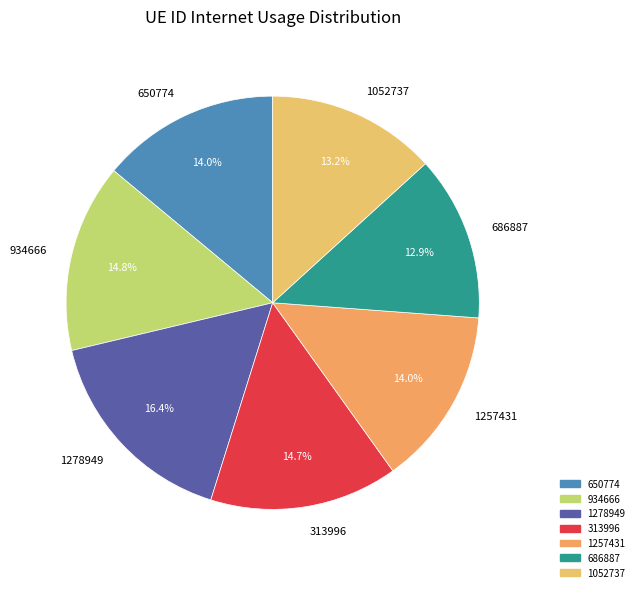

Approximately how many times larger is the value at 1278949 compared to 934666?

1.1